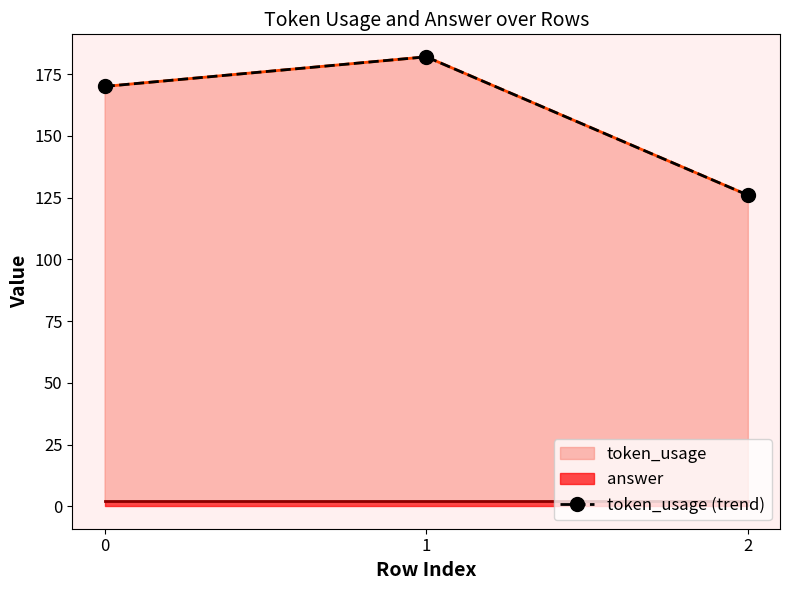

What is the sum of all values?

478